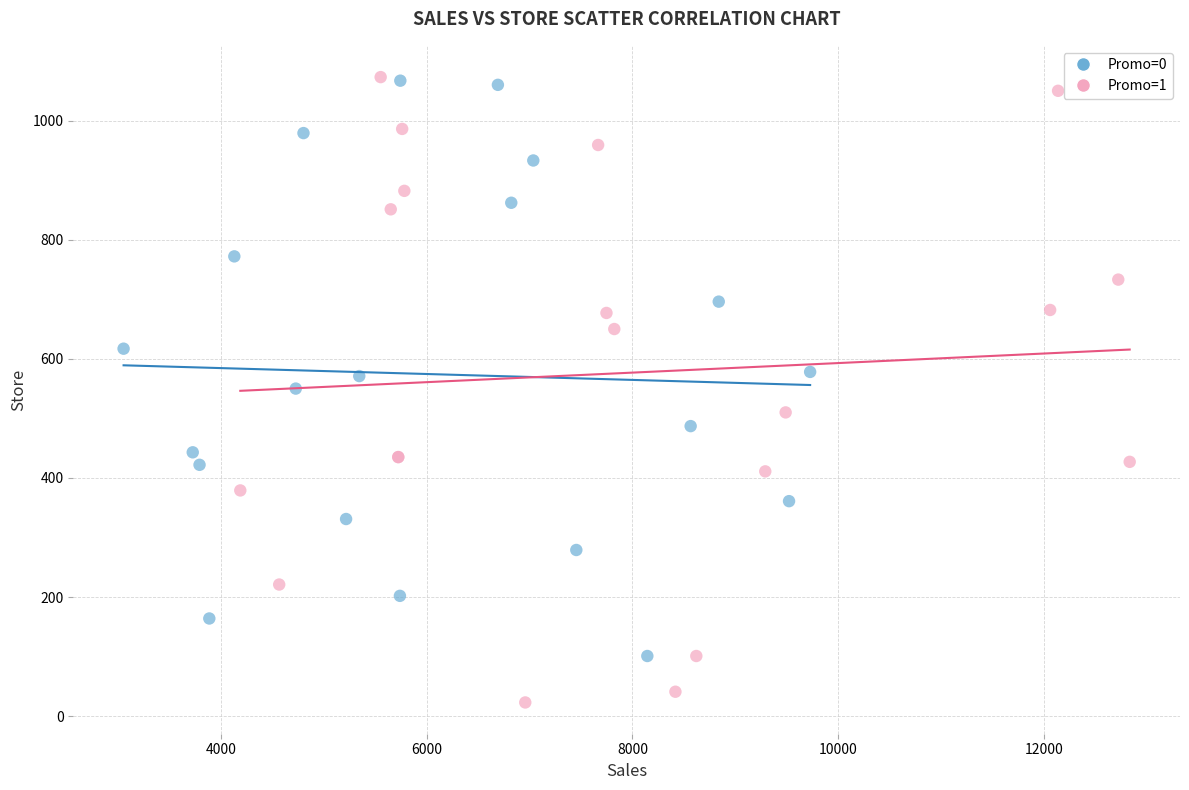

Which series has the widest spread of Y values?

Promo=1